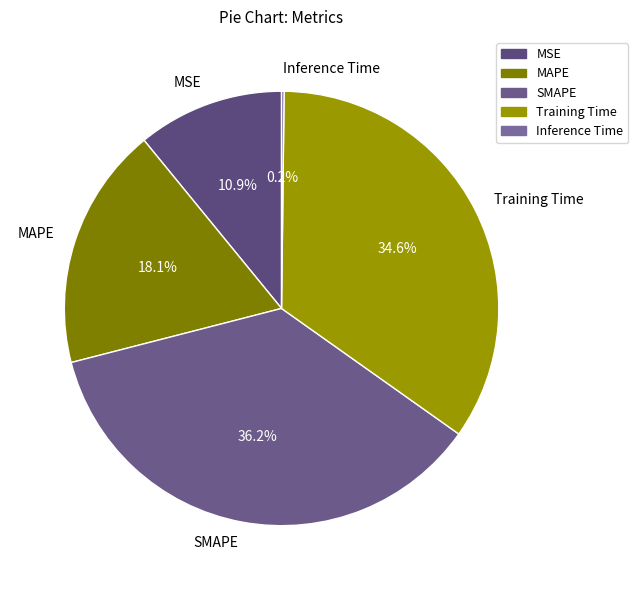

Do MSE and Training Time together represent more than half of the pie?

No